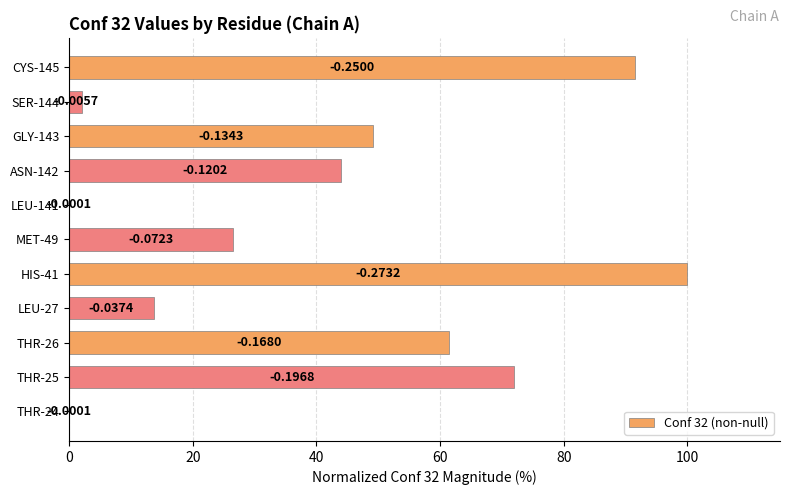

Are the bars horizontal?

Yes